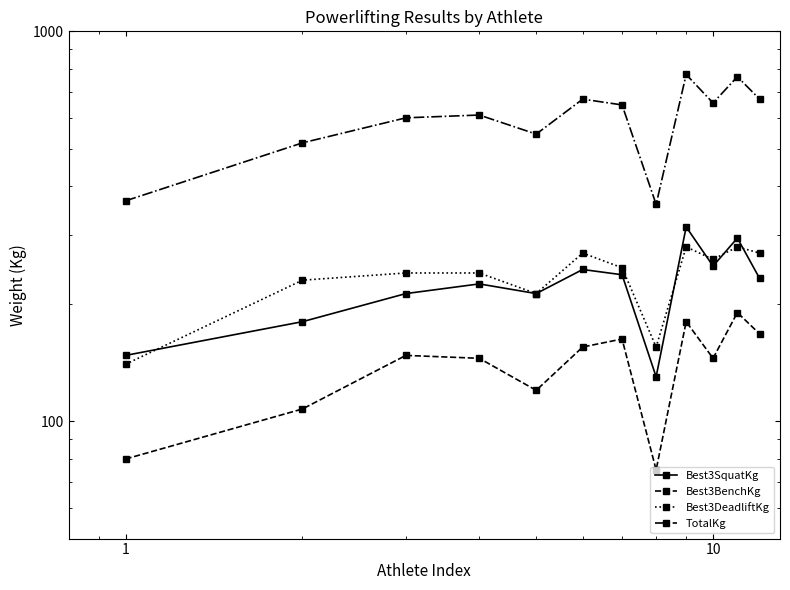

In Best3SquatKg, how many points are lower than both neighbors (excluding endpoints)?

3